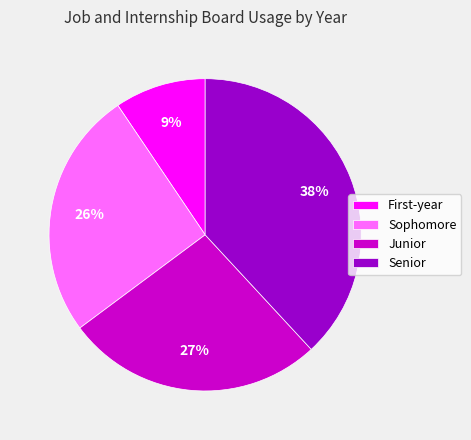

Is there any slice that represents more than half of the pie?

No